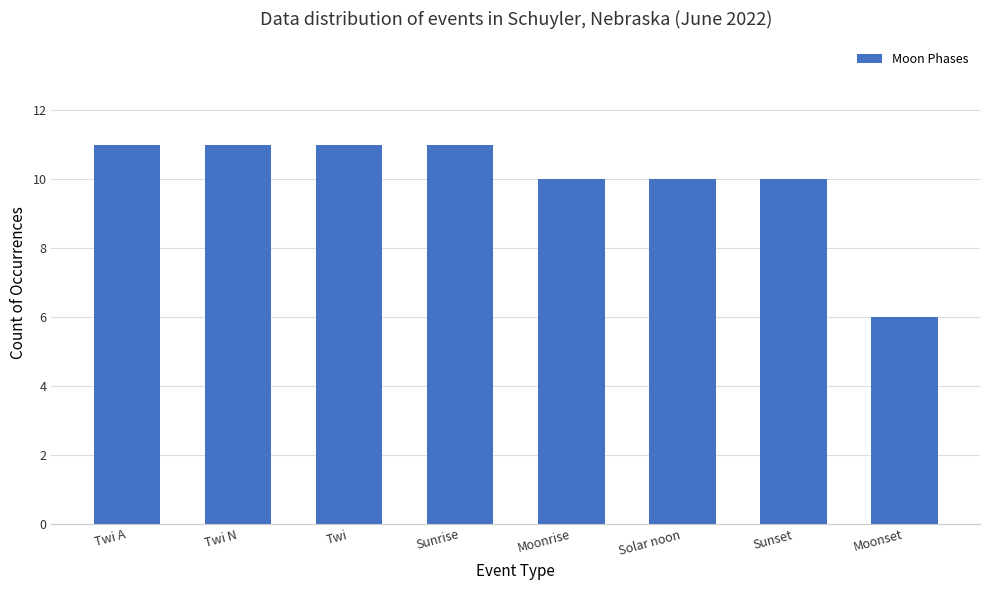

The value at Sunset is 10. True or false?

True